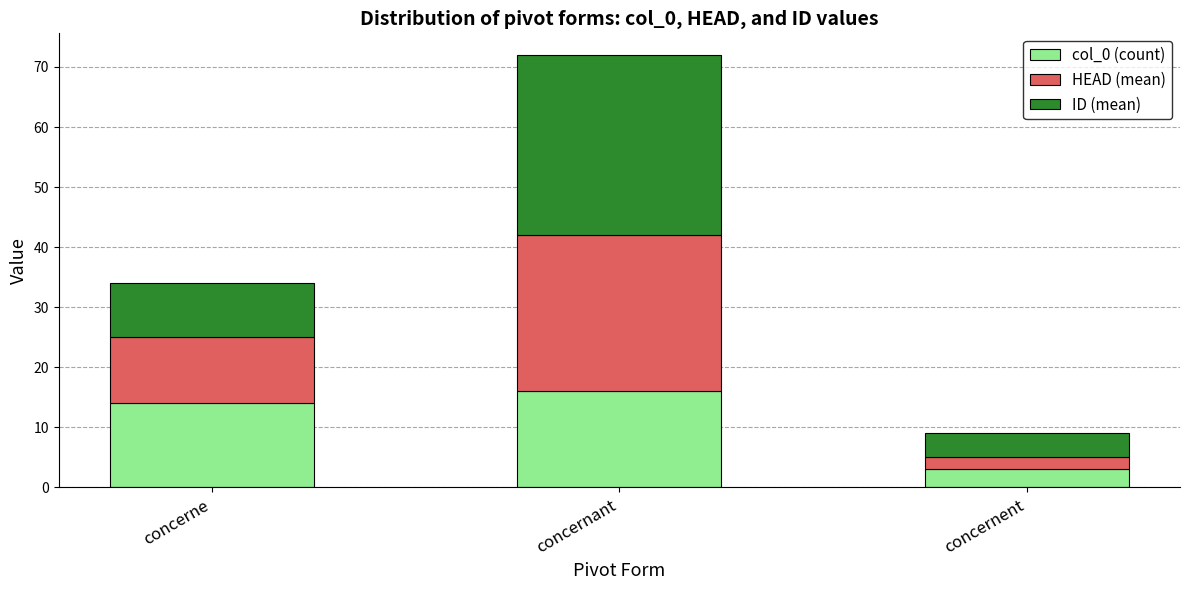

Reading right to left, what are the values for col_0 (count)?

concernent=3	concernant=16	concerne=14